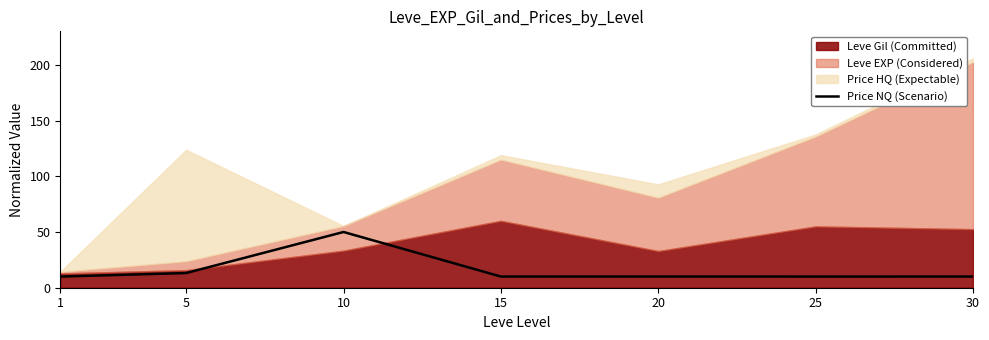

What is the difference between the maximum and minimum values?

40.0